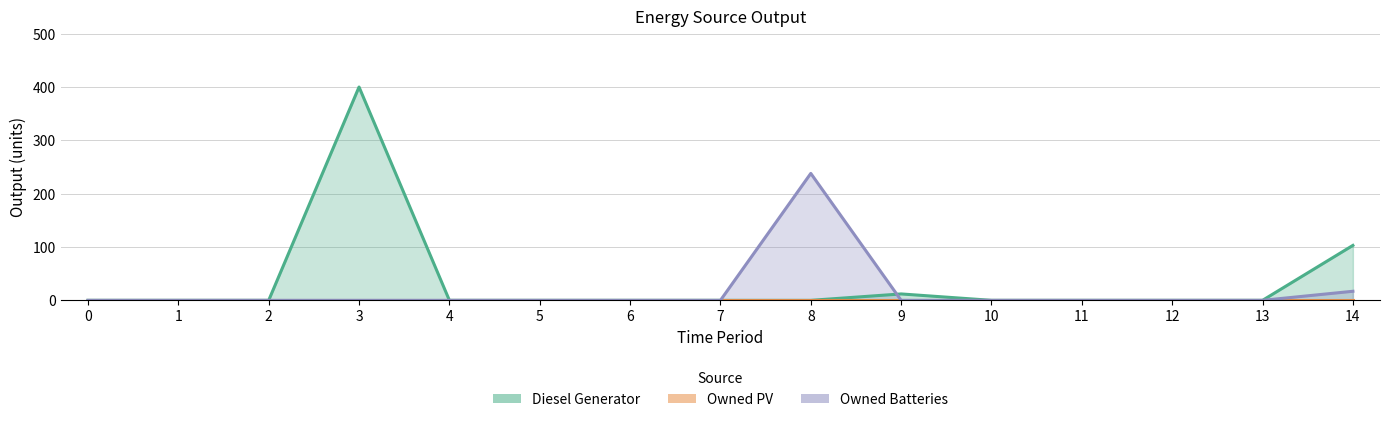

True or false: Diesel Generator and Owned PV intersect in this chart.

False